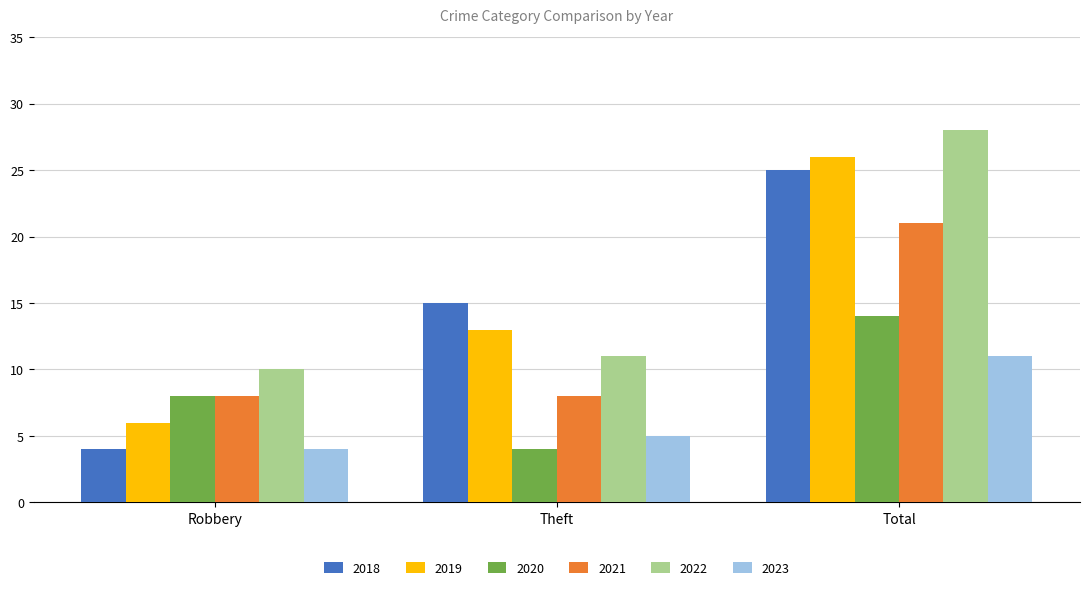

The value of 2022 at Total is 28. True or false?

True